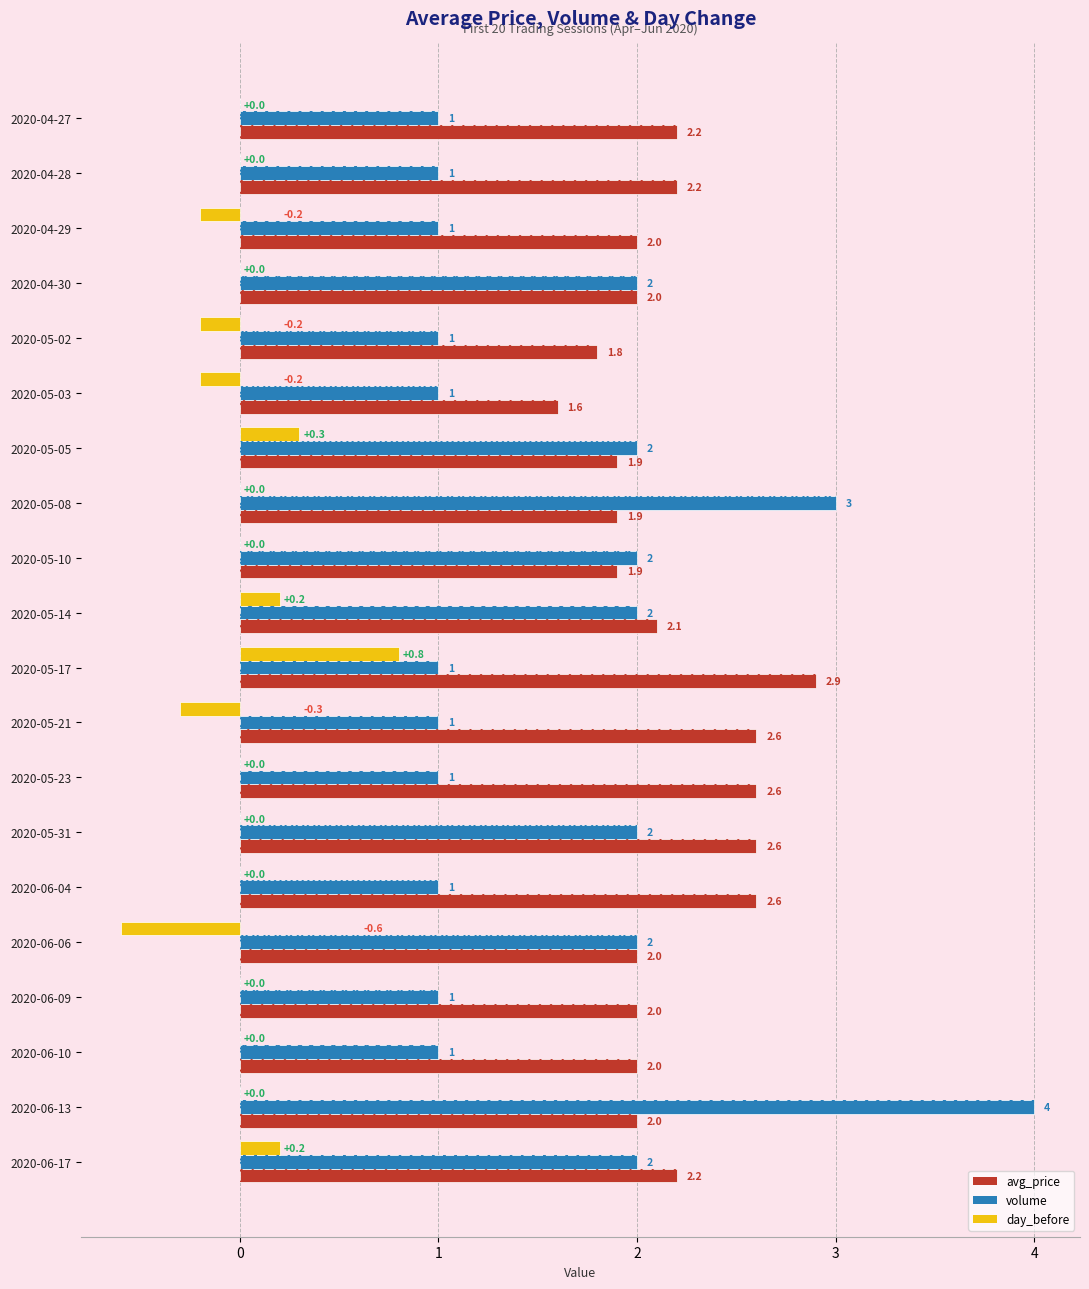

How many bars are there in each group?

3